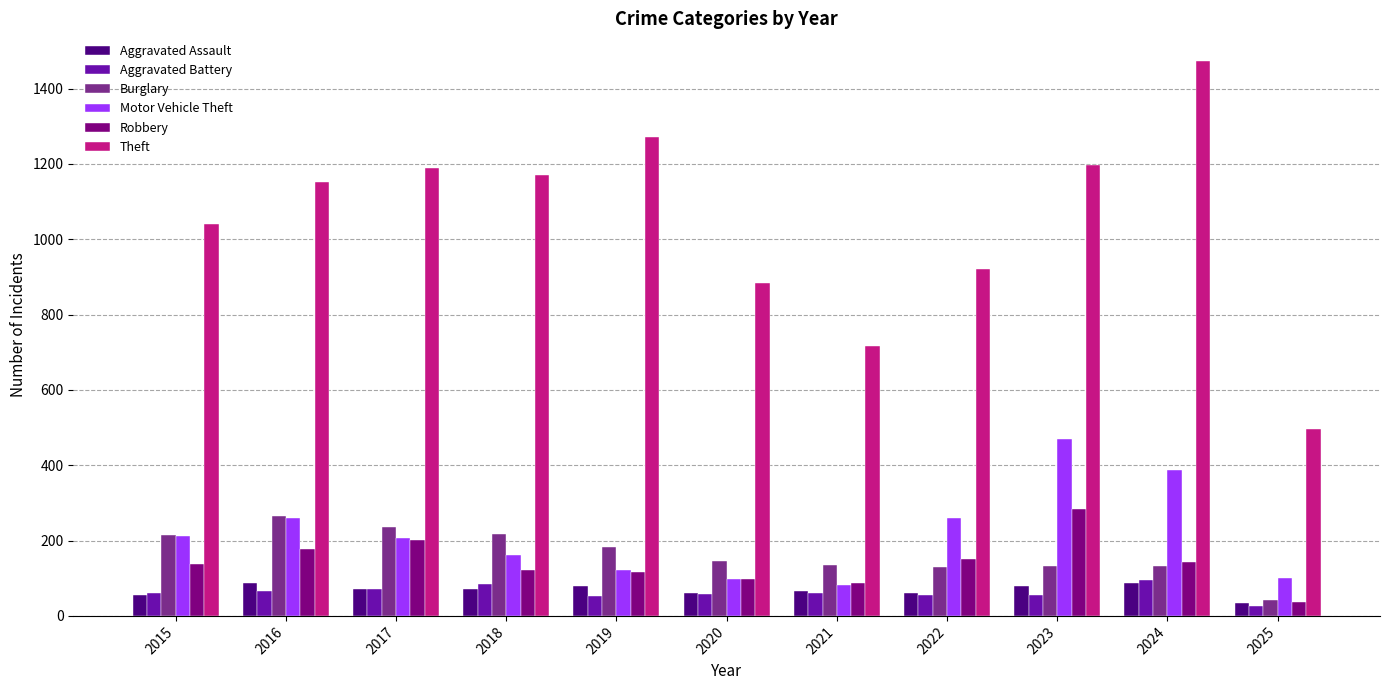

At which category is the sum across all series the highest?

2024